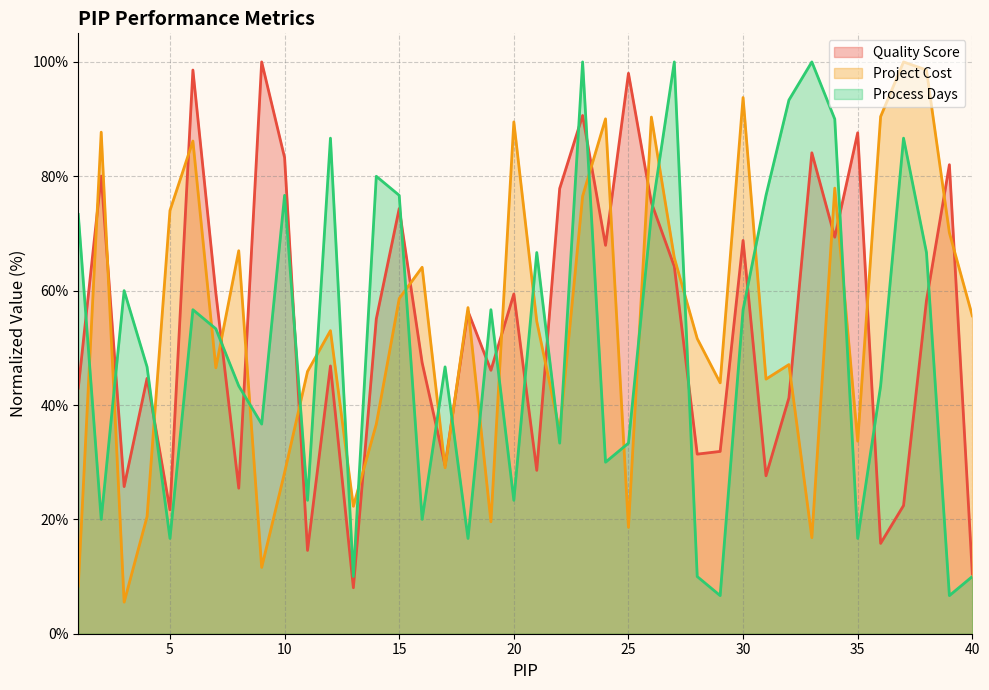

What are all the series names shown in the legend?

Quality Score, Project Cost, Process Days